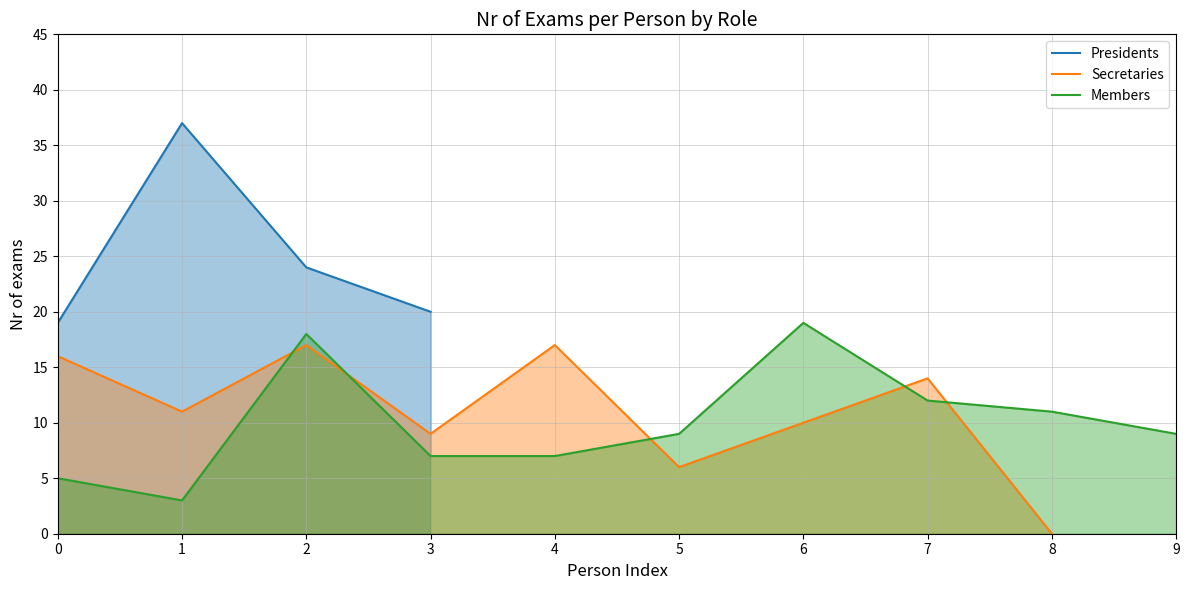

True or false: Presidents and Members intersect in this chart.

False